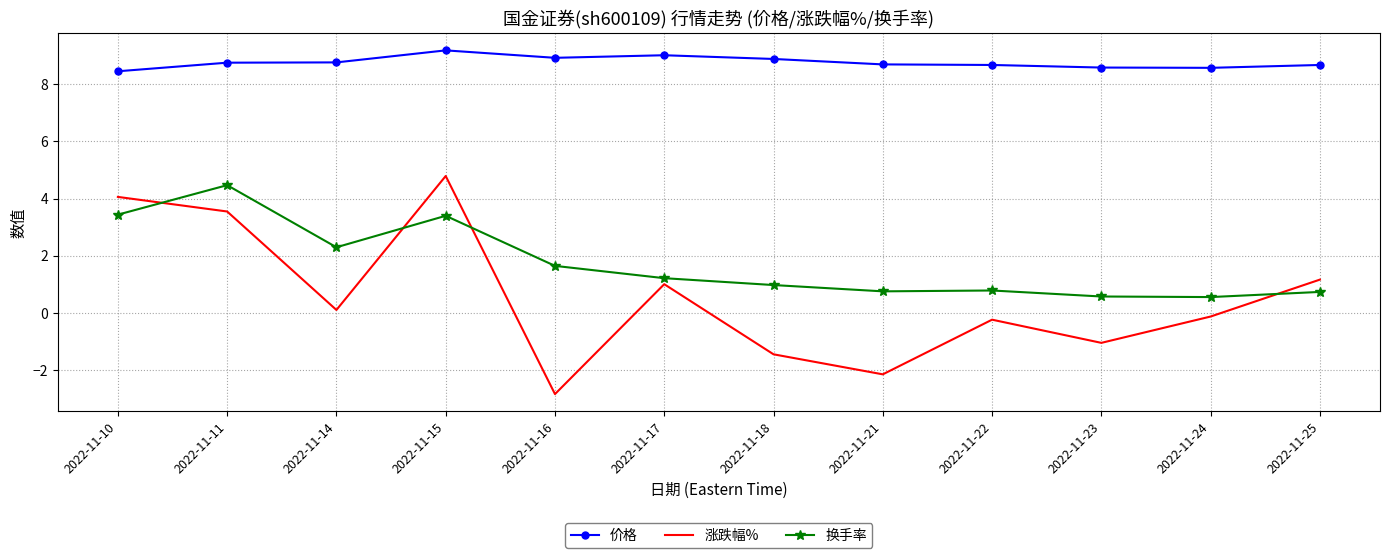

After their last crossing, which series has the higher values: 涨跌幅% or 换手率?

涨跌幅%